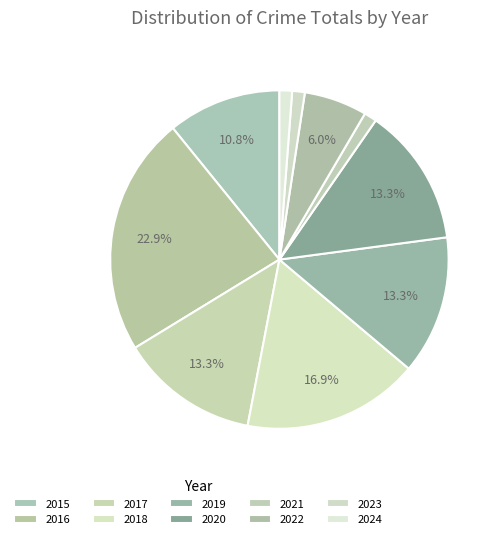

Does 2017 represent more than half of the total?

No